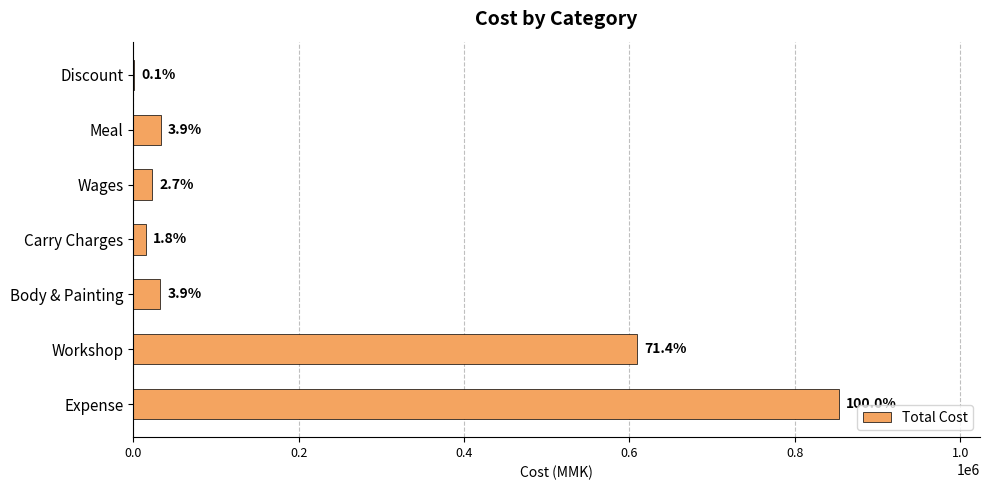

What is the sum of all values?

1568600